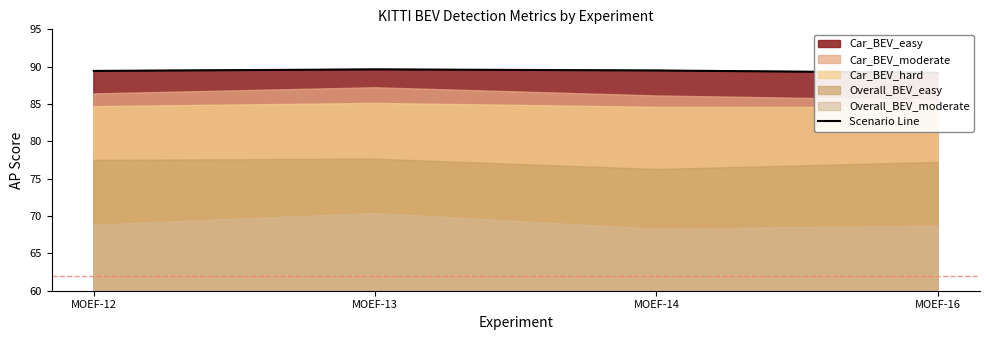

Is it true that the value at MOEF-13 is 120.7?

False